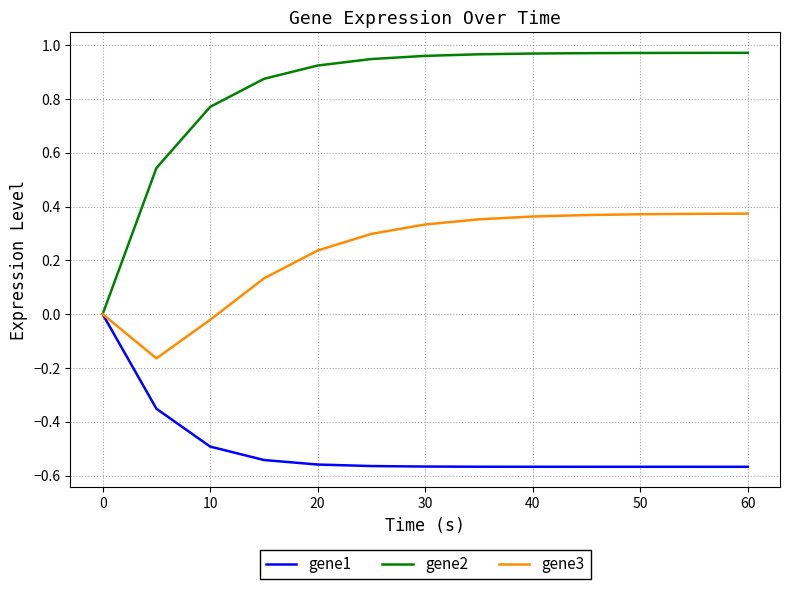

Which series has the largest total across all categories?

gene2